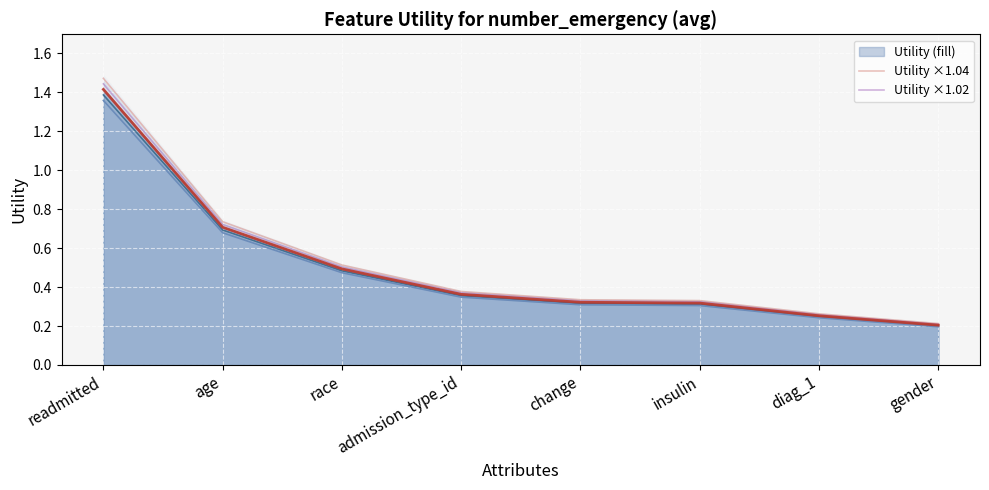

True or false: Utility ×1.02 has a value of 0.3 at diag_1.

True